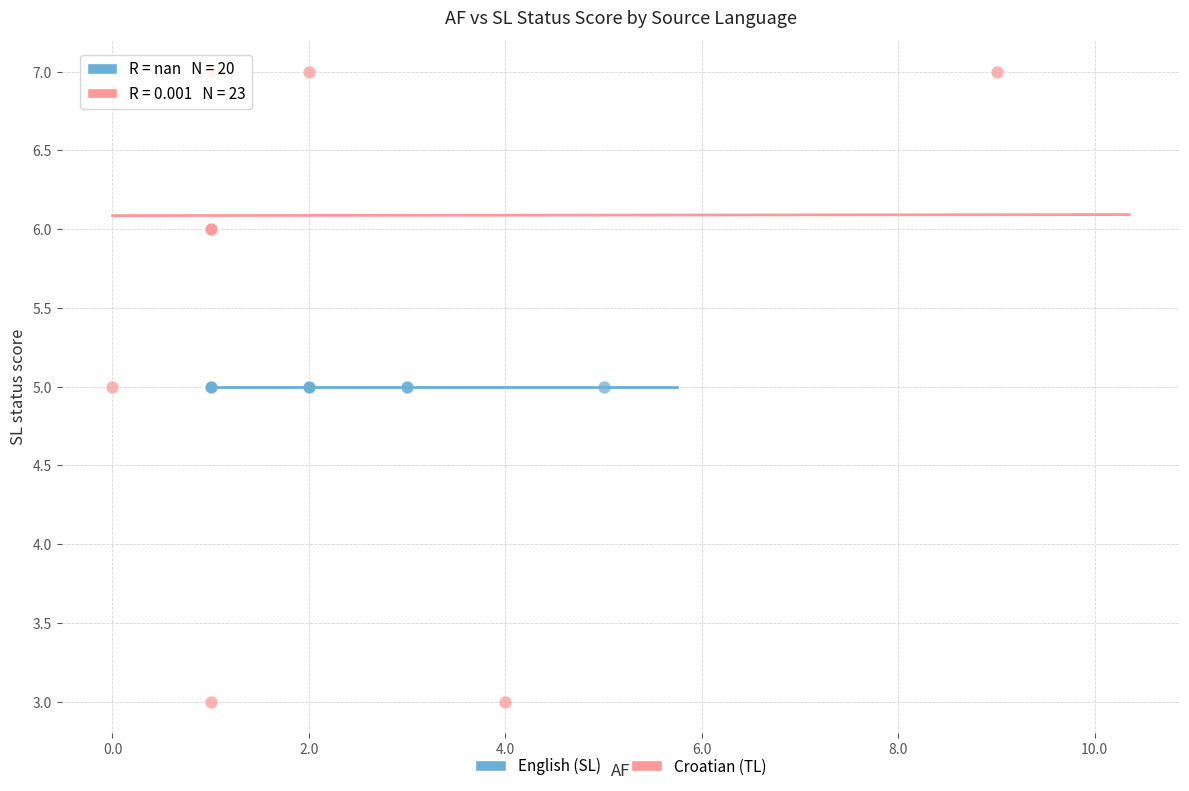

Which series contains the highest Y value?

Croatian (TL)